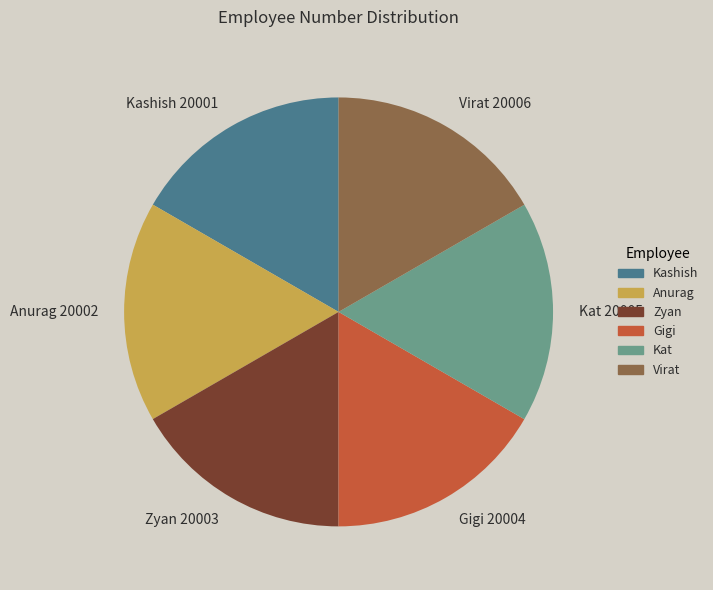

How many slices are in this pie chart?

6